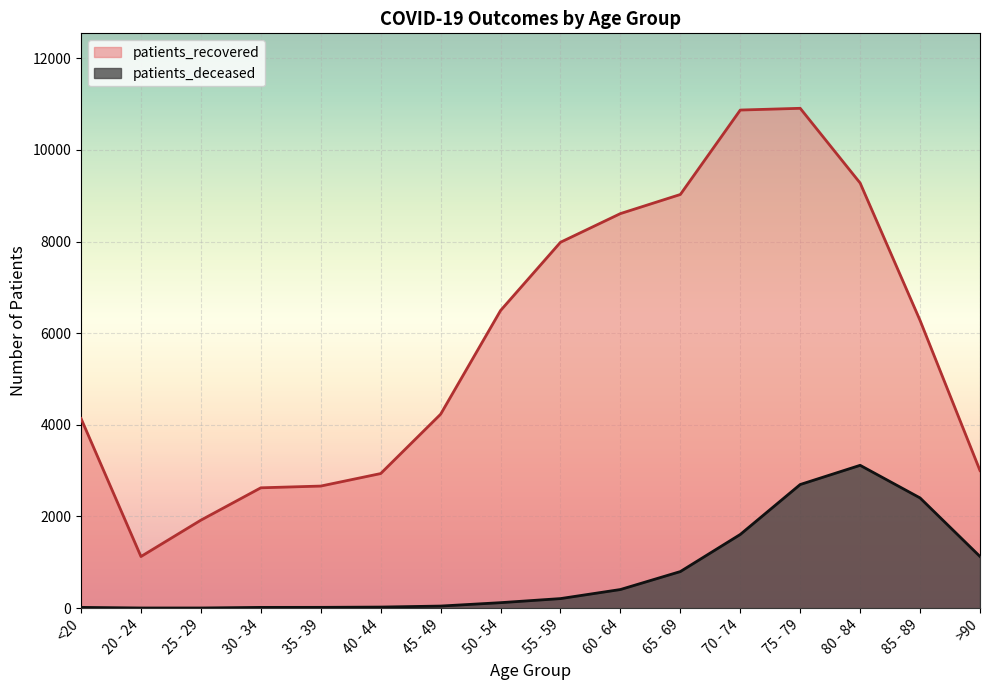

What is the value of the patients_recovered point at the 8th from the left?

6495